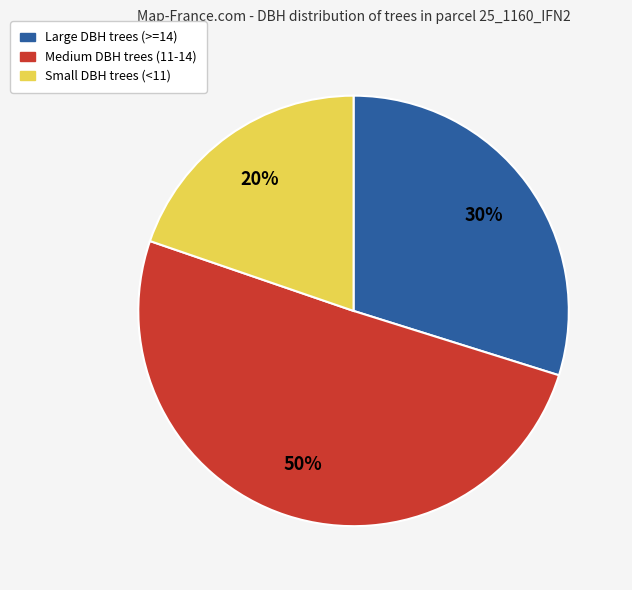

Rank the categories by value from highest to lowest.

Medium DBH trees (11-14), Large DBH trees (>=14), Small DBH trees (<11)